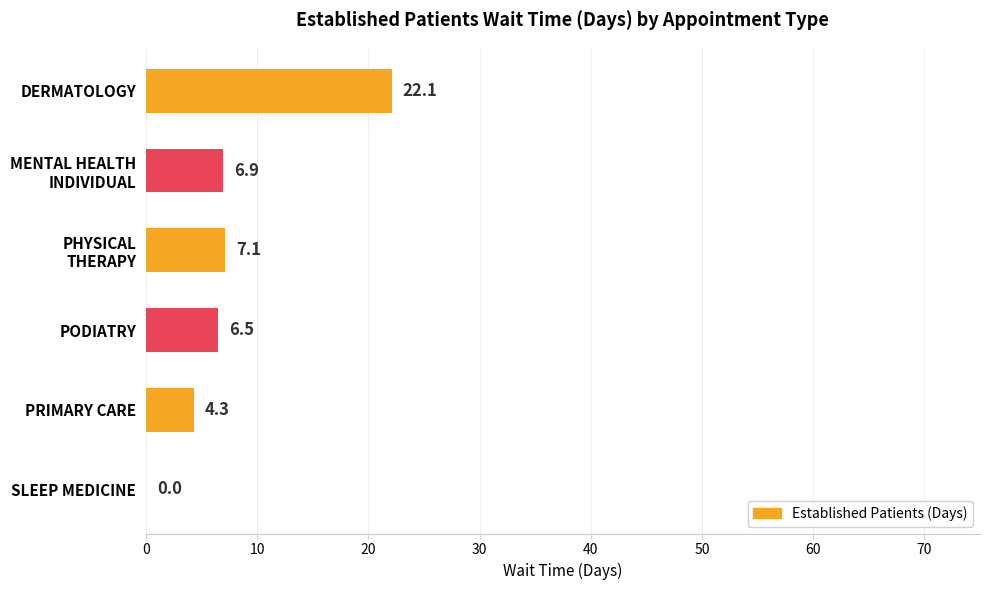

What is the sum of all values?

46.9